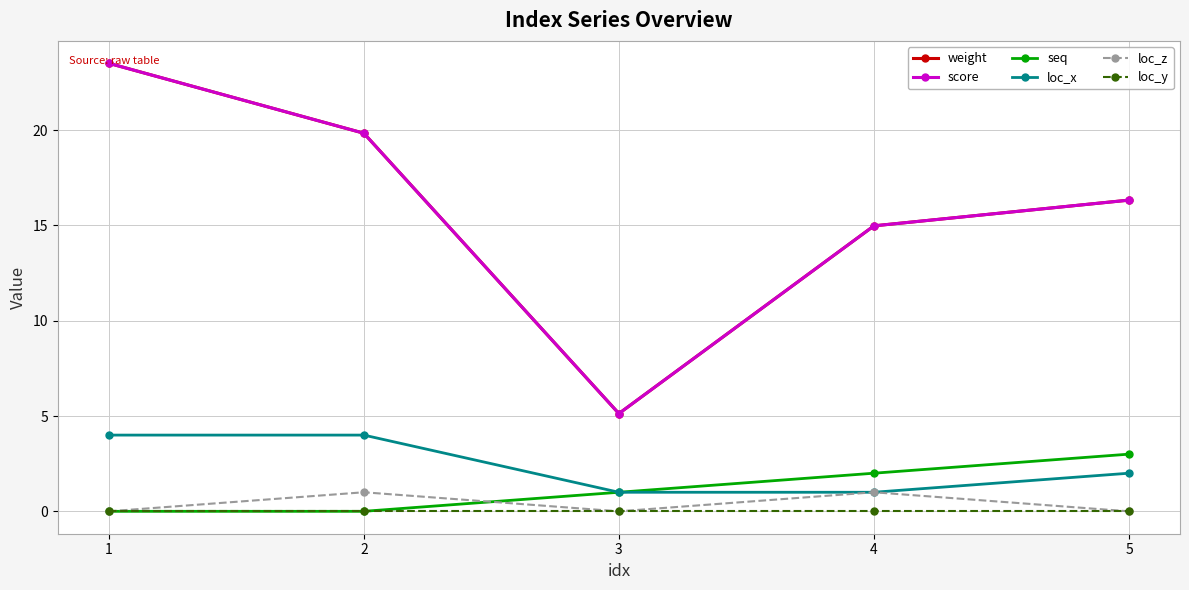

After their last crossing, which series has the higher values: loc_z or seq?

seq